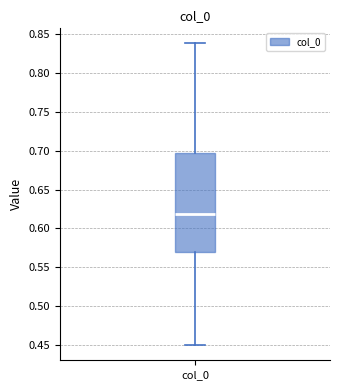

Read this box plot against the y-axis: the position of the median line, the range covered by the box, and the ends of both whiskers. The values are not printed on the chart, so give them approximately, as read against the axis.

median 0.620, box 0.570 to 0.695, whiskers 0.450 to 0.840